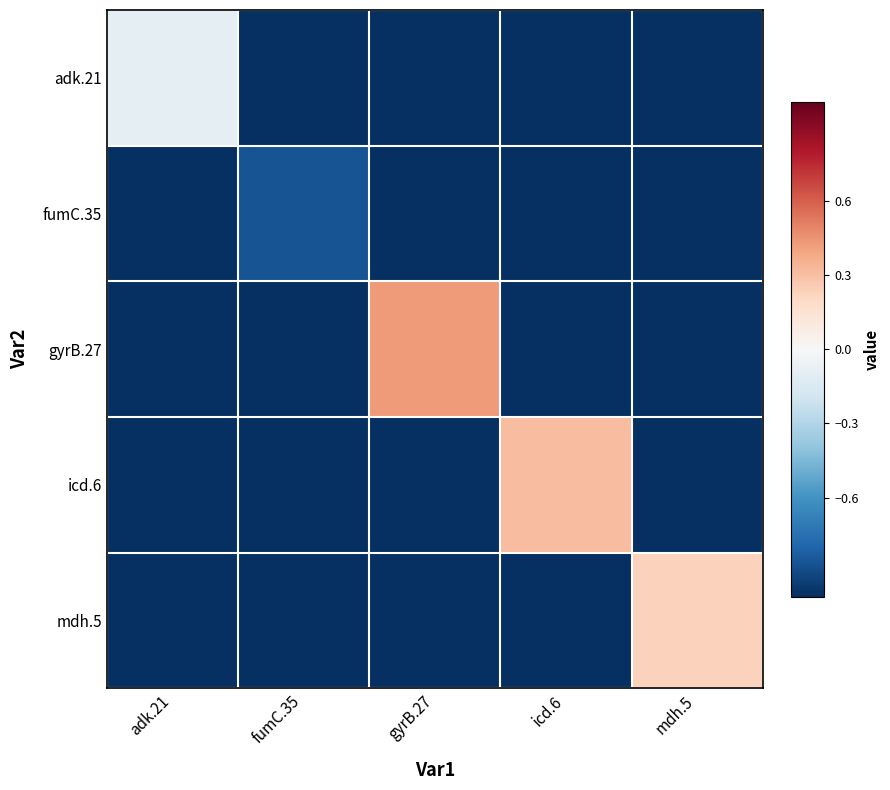

What is the total value across all series at gyrB.27?

-3.6